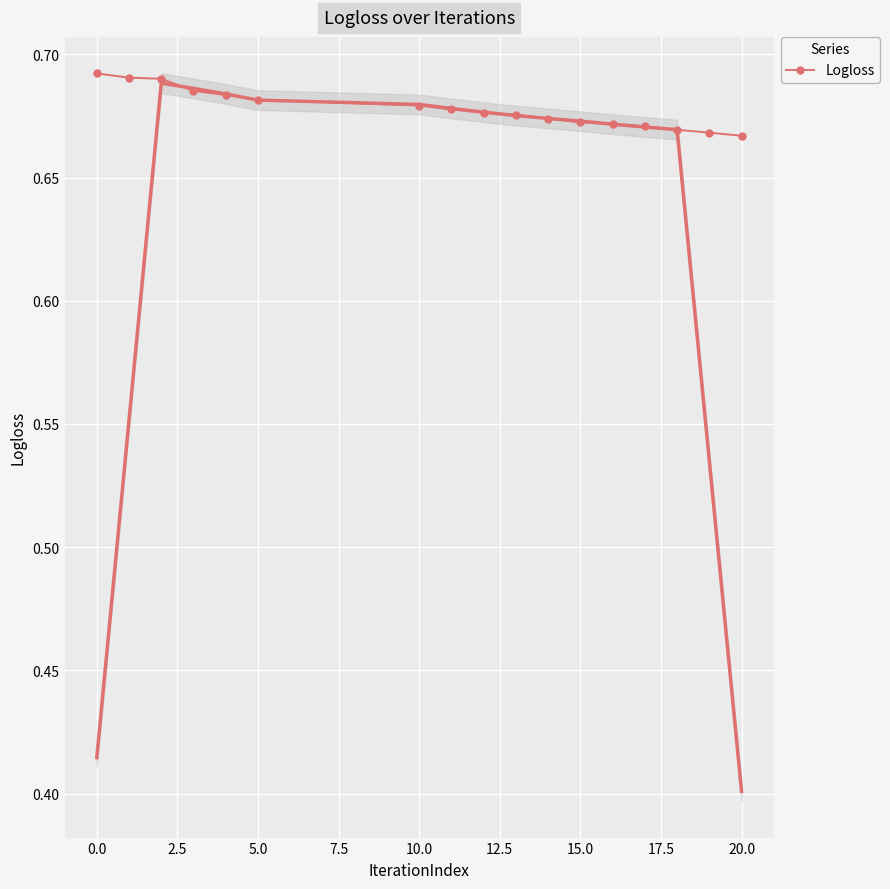

The value of Logloss at 20.0 is 0.9. True or false?

False